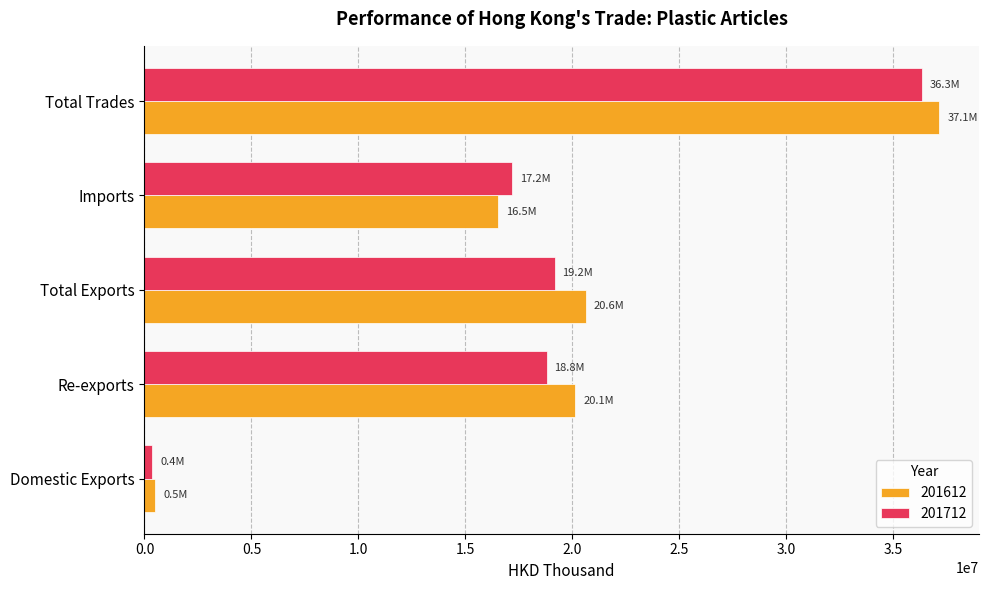

What is the difference between the maximum and minimum values in the 201712 series?

35972273.3